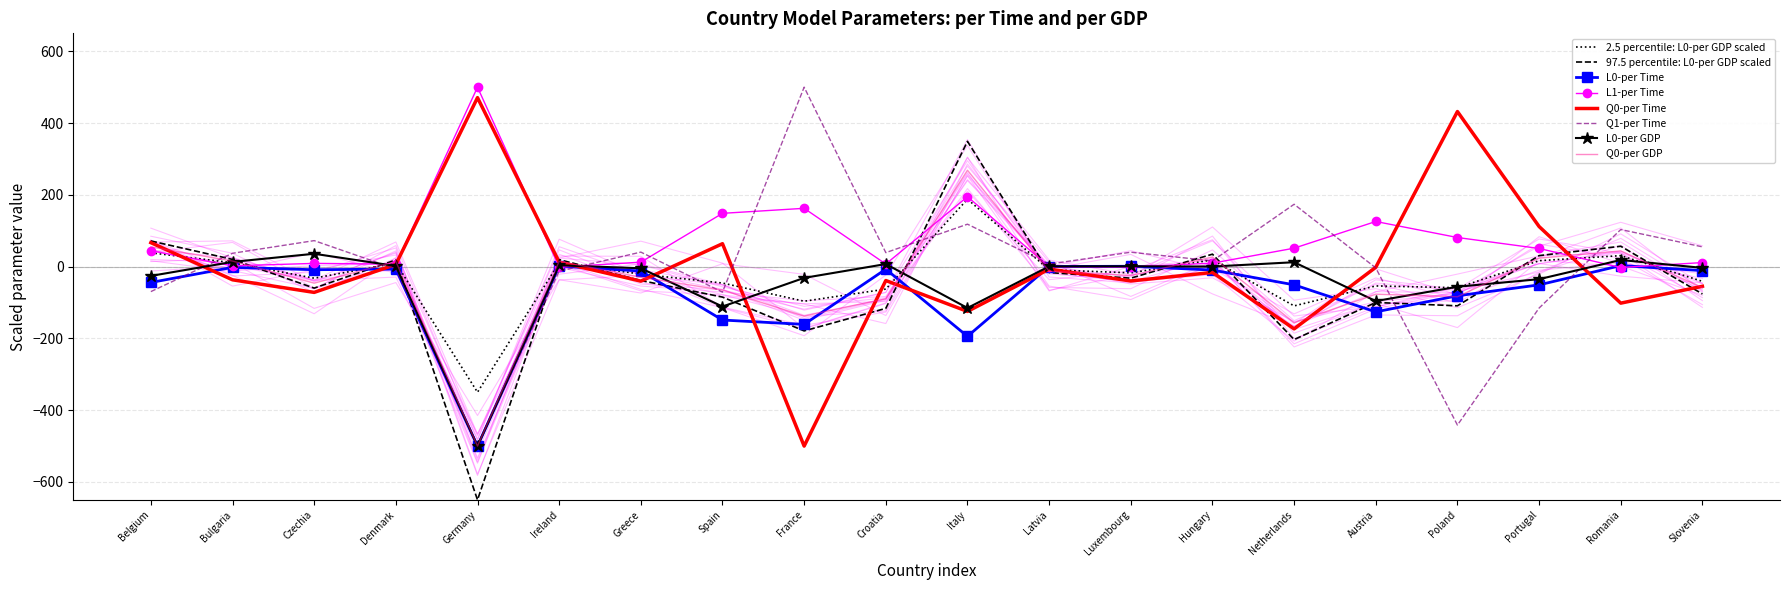

What position from the right is Croatia?

11